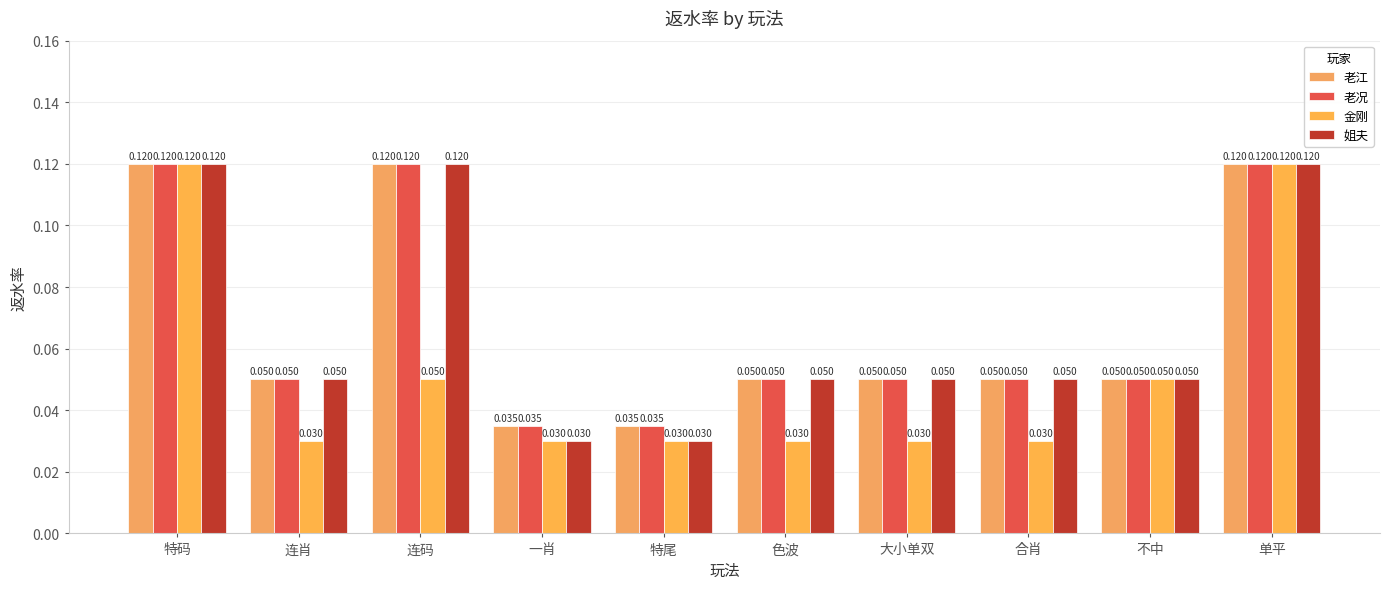

Which category has the highest value in the 老况 series?

特码